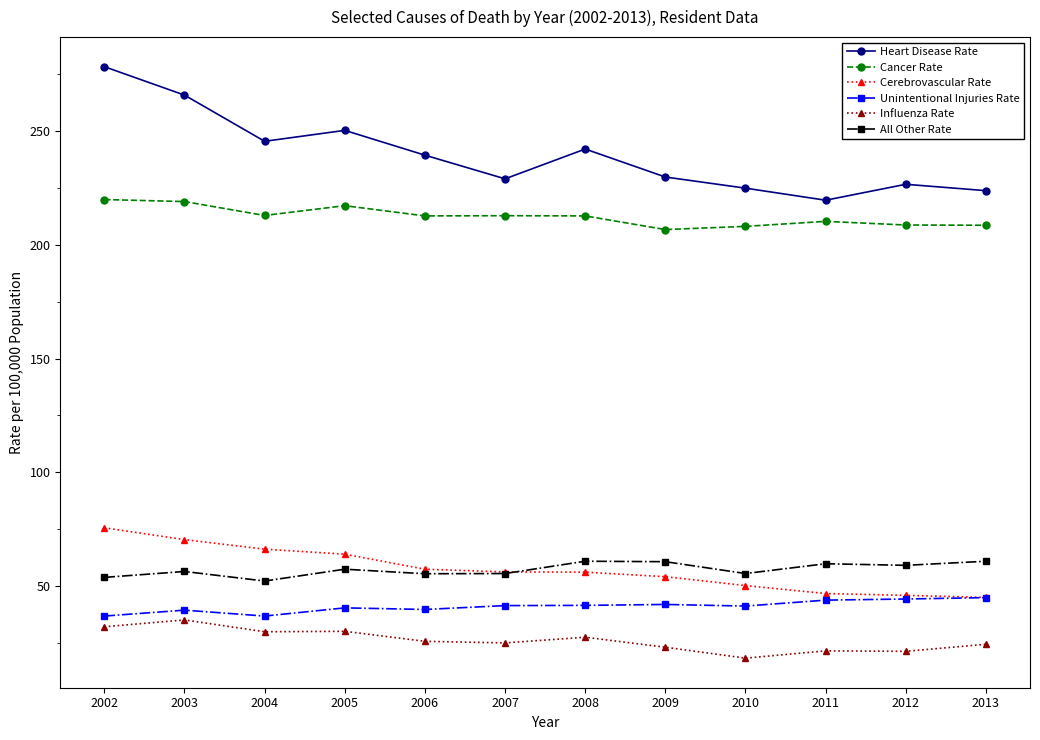

Which series has the largest range (max minus min)?

Heart Disease Rate